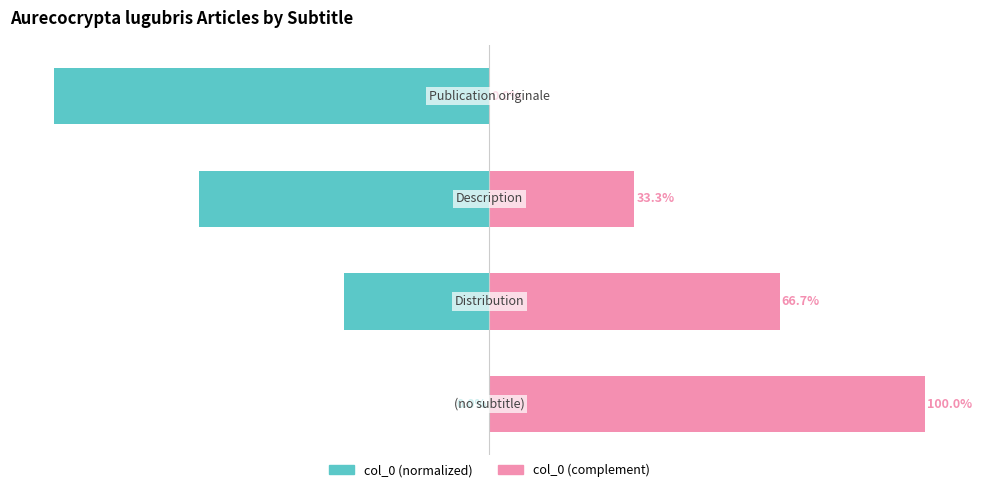

Which series changed the most between 0 and 3?

col_0 (normalized)